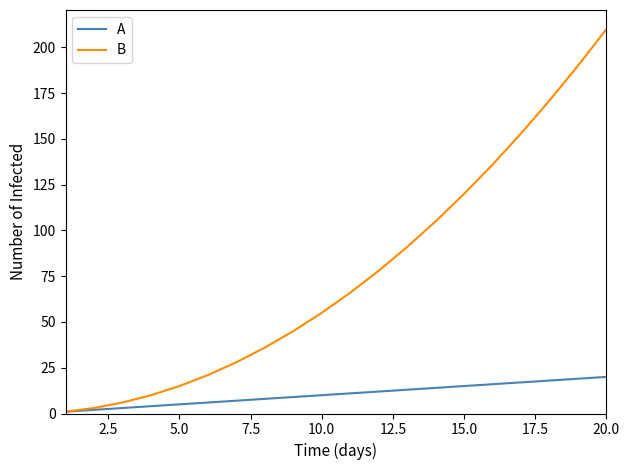

Which series has the largest range (max minus min)?

B